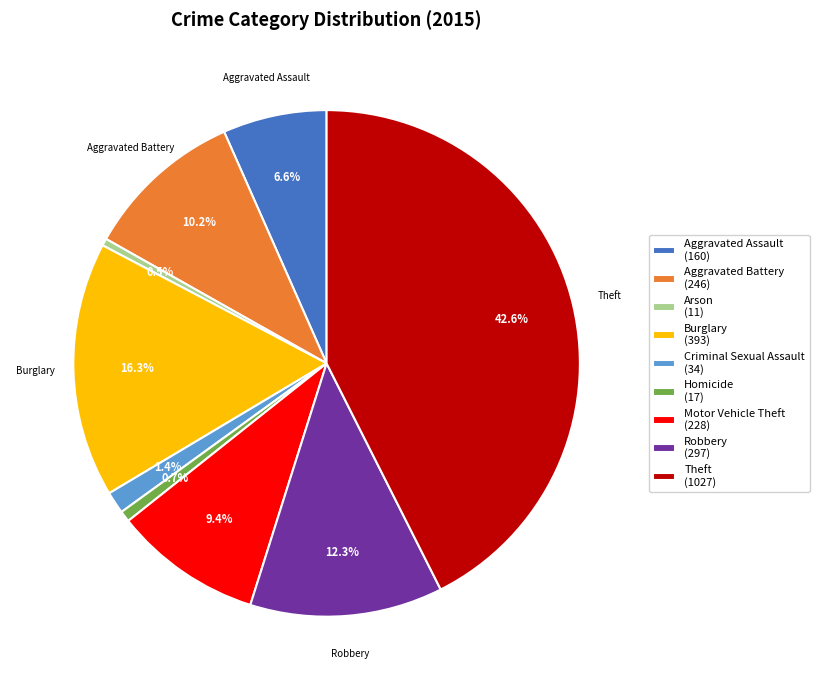

What percentage is NOT represented by Theft?

57.4%